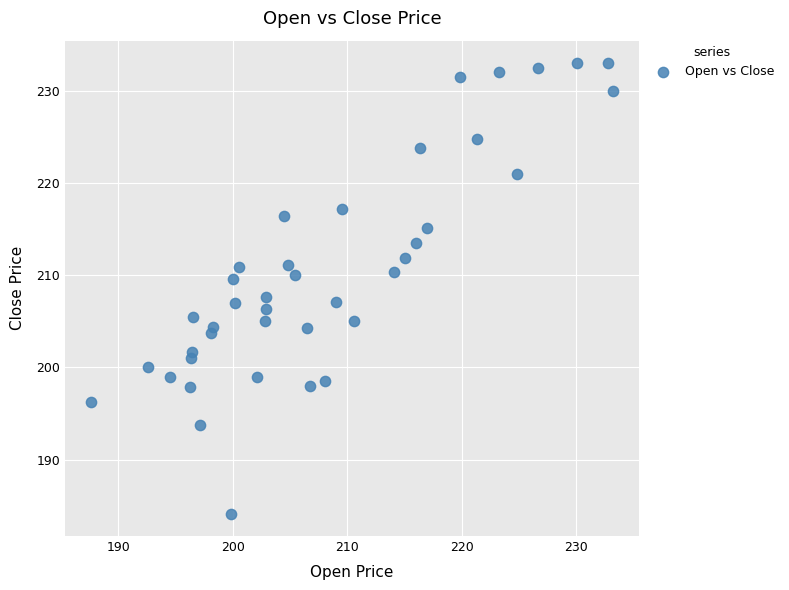

What is the range of Y values (max minus min)?

48.9